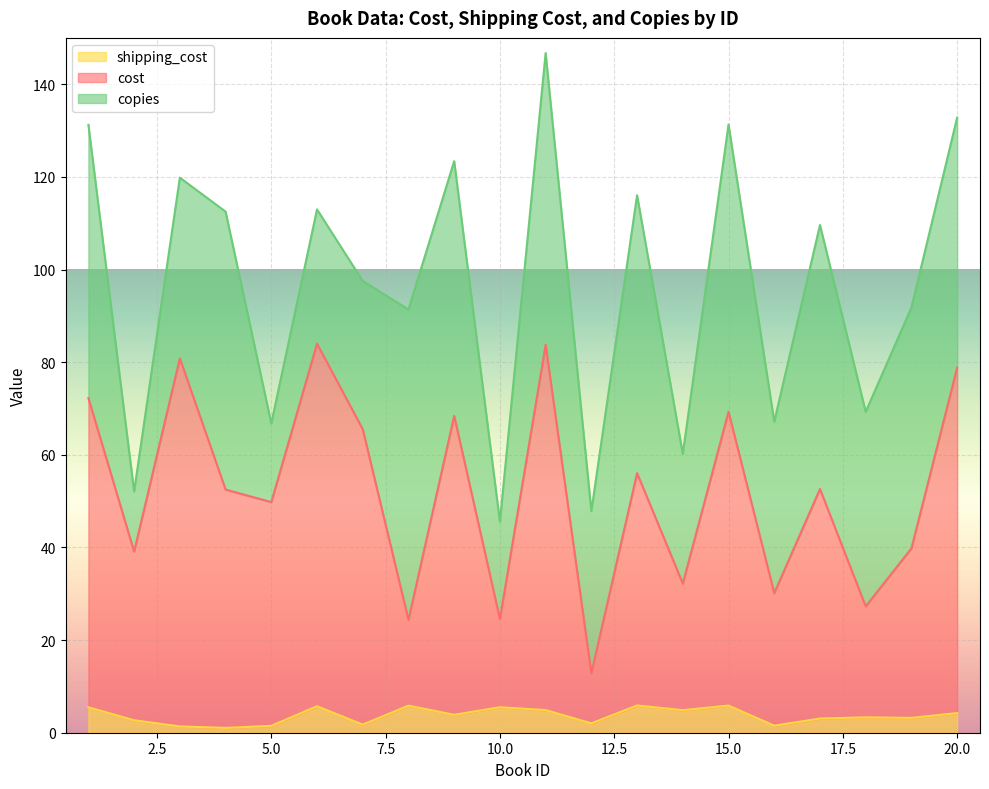

What are all the series names shown in the legend?

shipping_cost, cost, copies